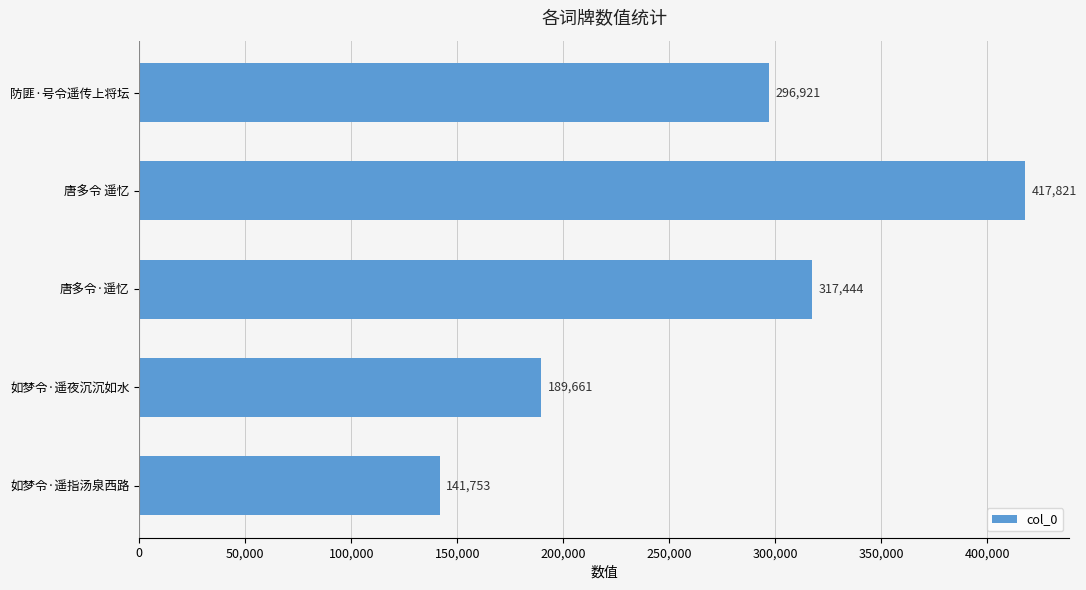

Reading bottom to top, transcribe all the data shown in this chart.

如梦令·遥指汤泉西路=141753	如梦令·遥夜沉沉如水=189661	唐多令·遥忆=317444	唐多令 遥忆=417821	防匪·号令遥传上将坛=296921